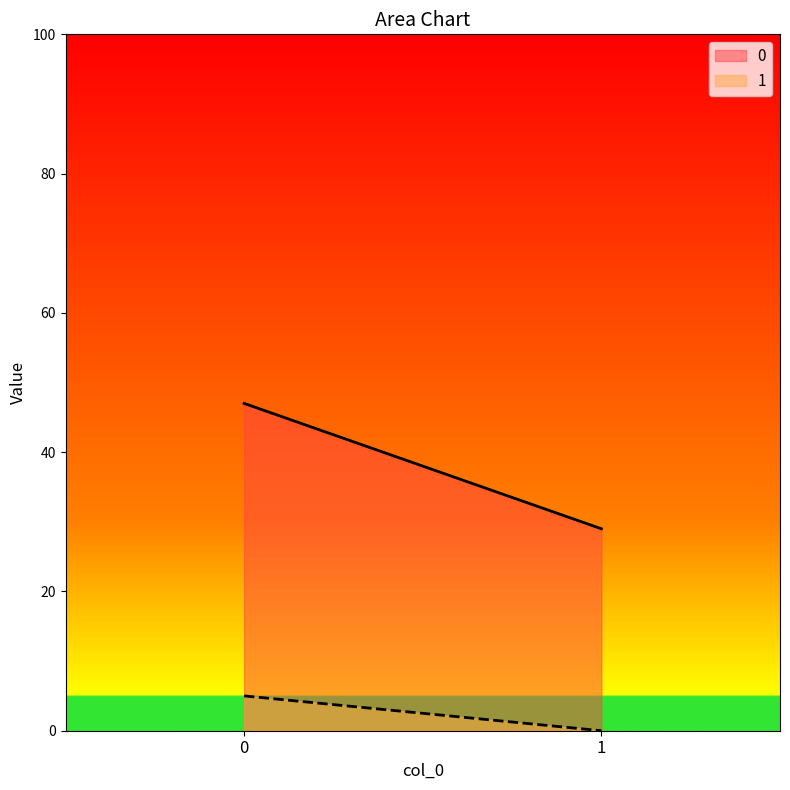

What is the value of the 0 point at the 2nd from the left?

29